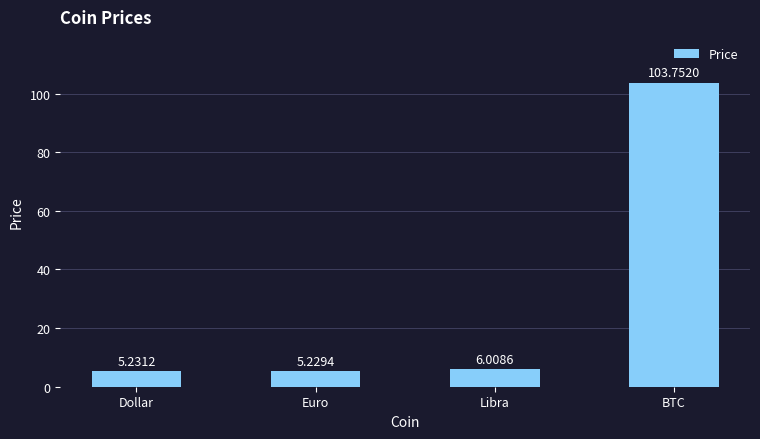

Which has a higher value, Euro or Libra?

Libra